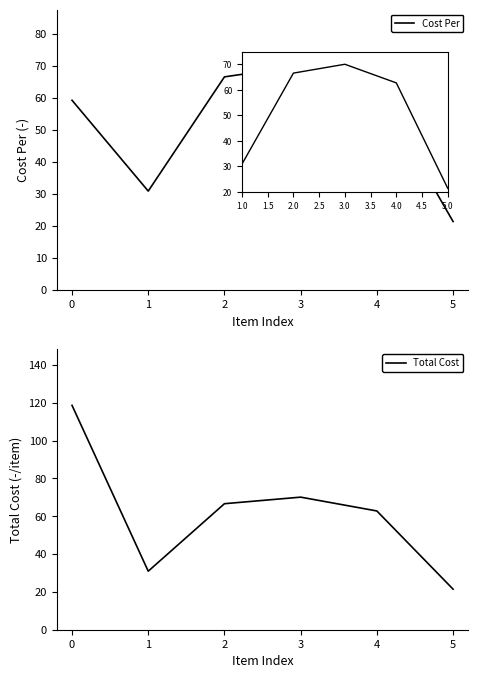

Reading left to right, transcribe all the data shown in this chart.

Cost Per: 59.3	30.9	66.6	70.1	62.8	21.4
Total Cost: 118.6	30.9	66.6	70.1	62.8	21.4